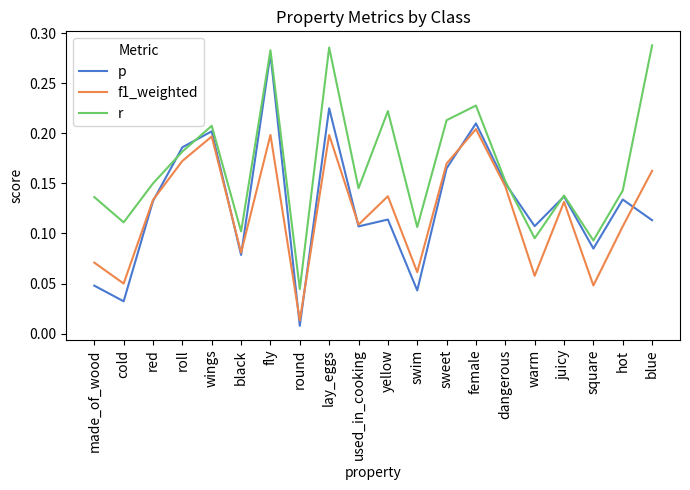

Which category has the lowest value in the f1_weighted series?

round